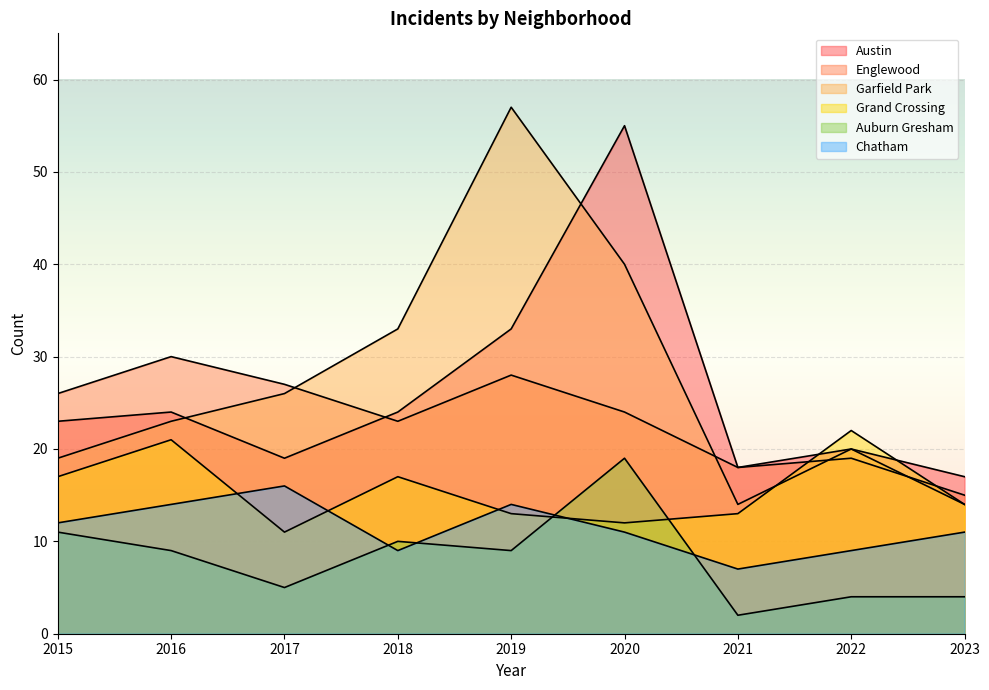

Reading left to right, transcribe all the data shown in this chart.

Austin: 23	24	19	24	33	55	18	20	17
Englewood: 26	30	27	23	28	24	18	19	15
Garfield Park: 19	23	26	33	57	40	14	20	14
Grand Crossing: 17	21	11	17	13	12	13	22	14
Auburn Gresham: 11	9	5	10	9	19	2	4	4
Chatham: 12	14	16	9	14	11	7	9	11